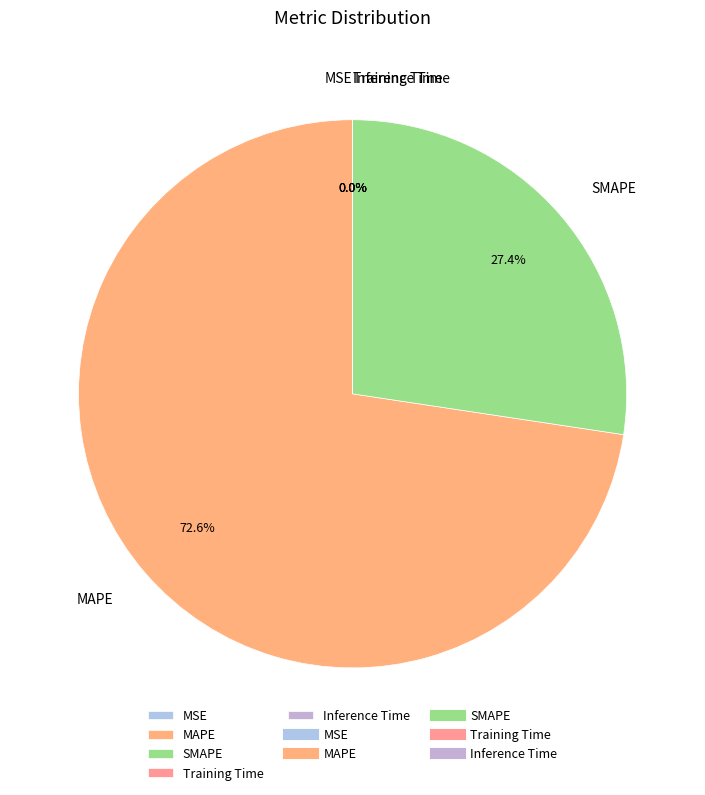

What is the ratio of the value at SMAPE to the value at MAPE?

0.4